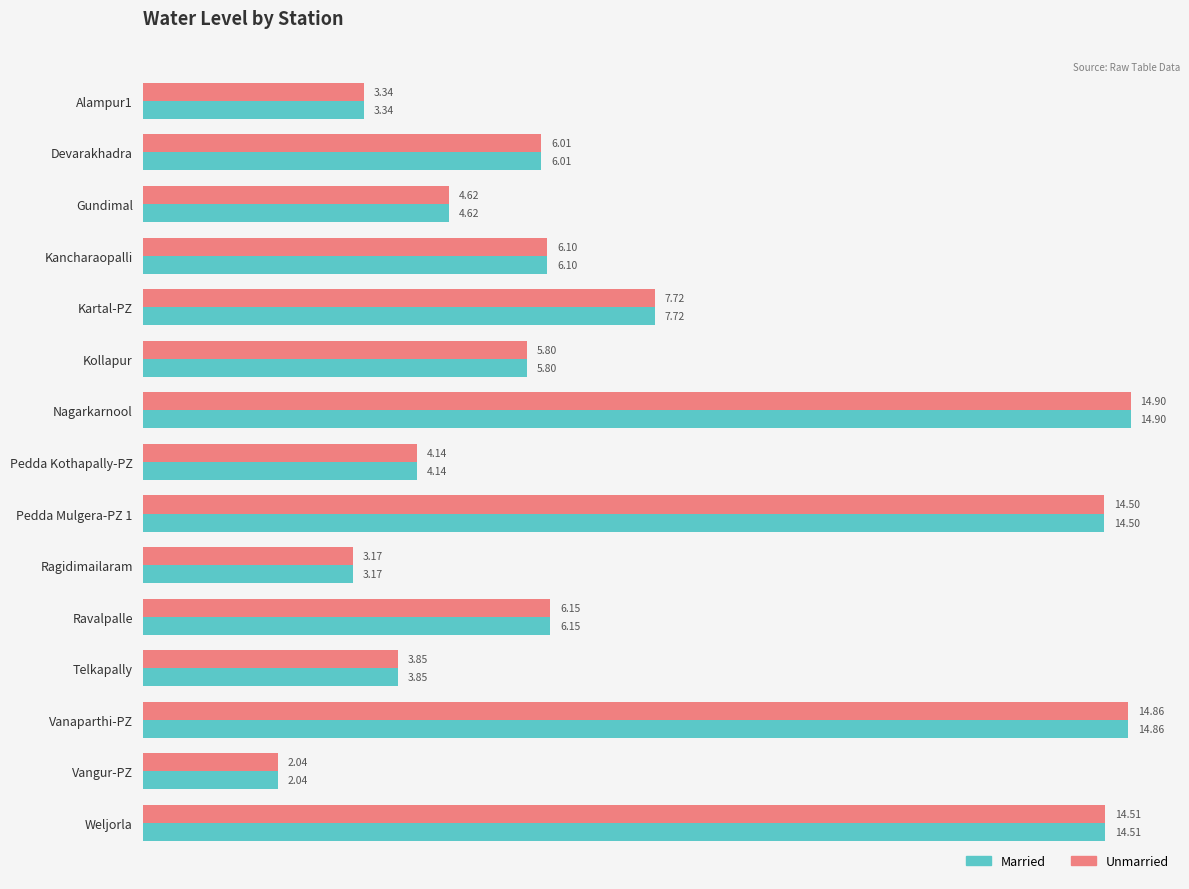

What is the difference between the second highest and minimum values in the Unmarried series?

12.8